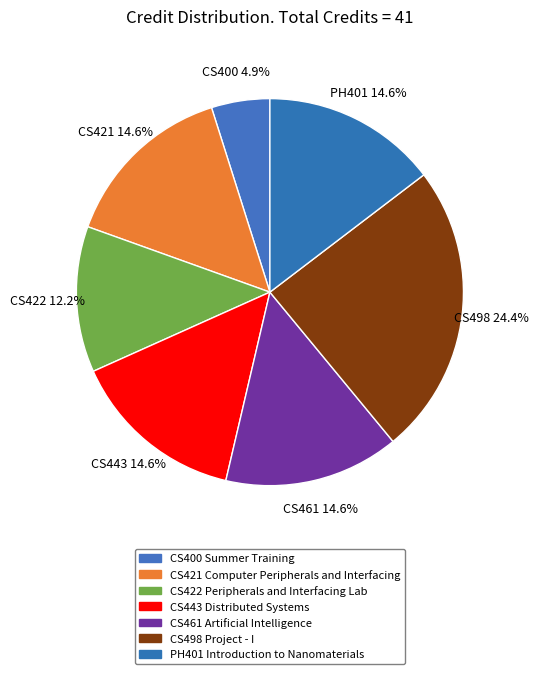

To the nearest percent, what portion does CS461 Artificial Intelligence represent?

15%